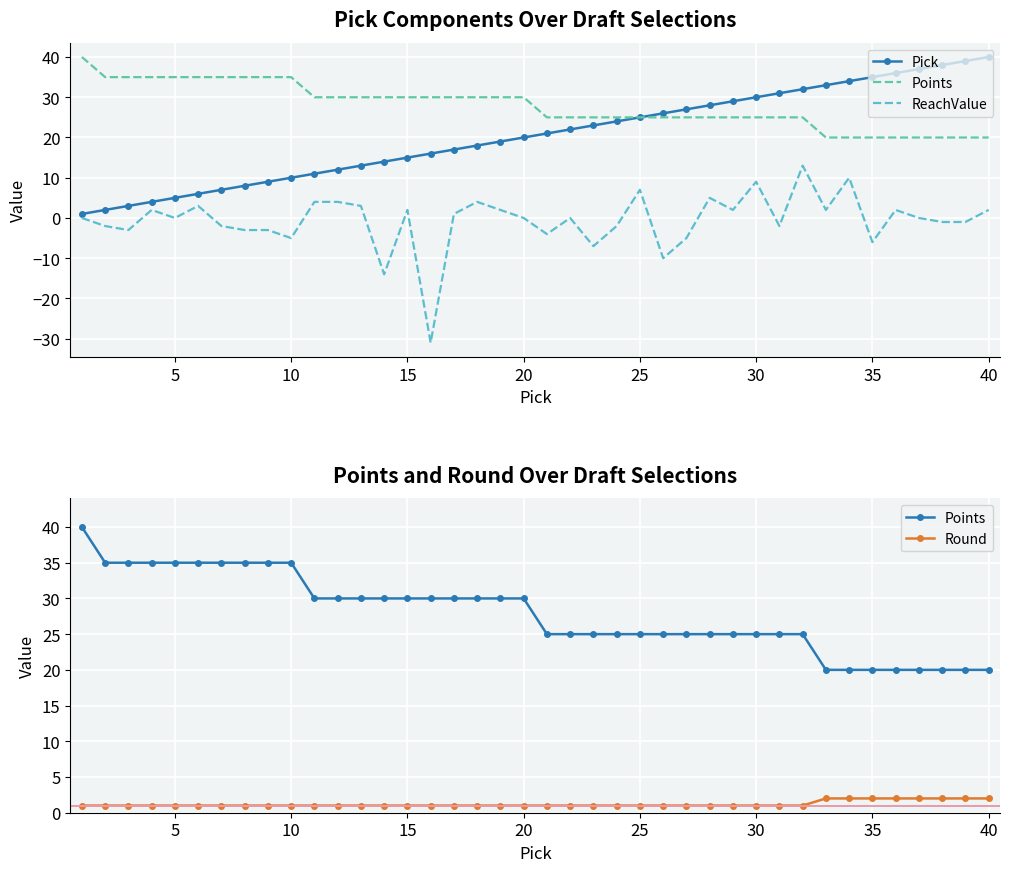

What is the value of the ReachValue point at the 27th from the left?

-5